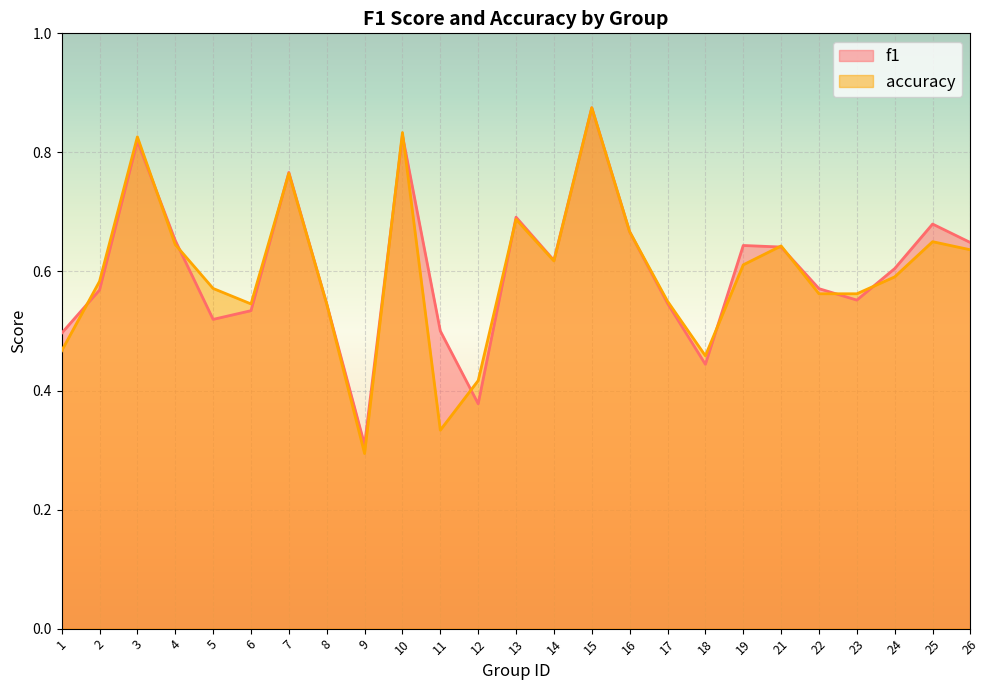

Does the chart display data point markers on the line(s)?

No